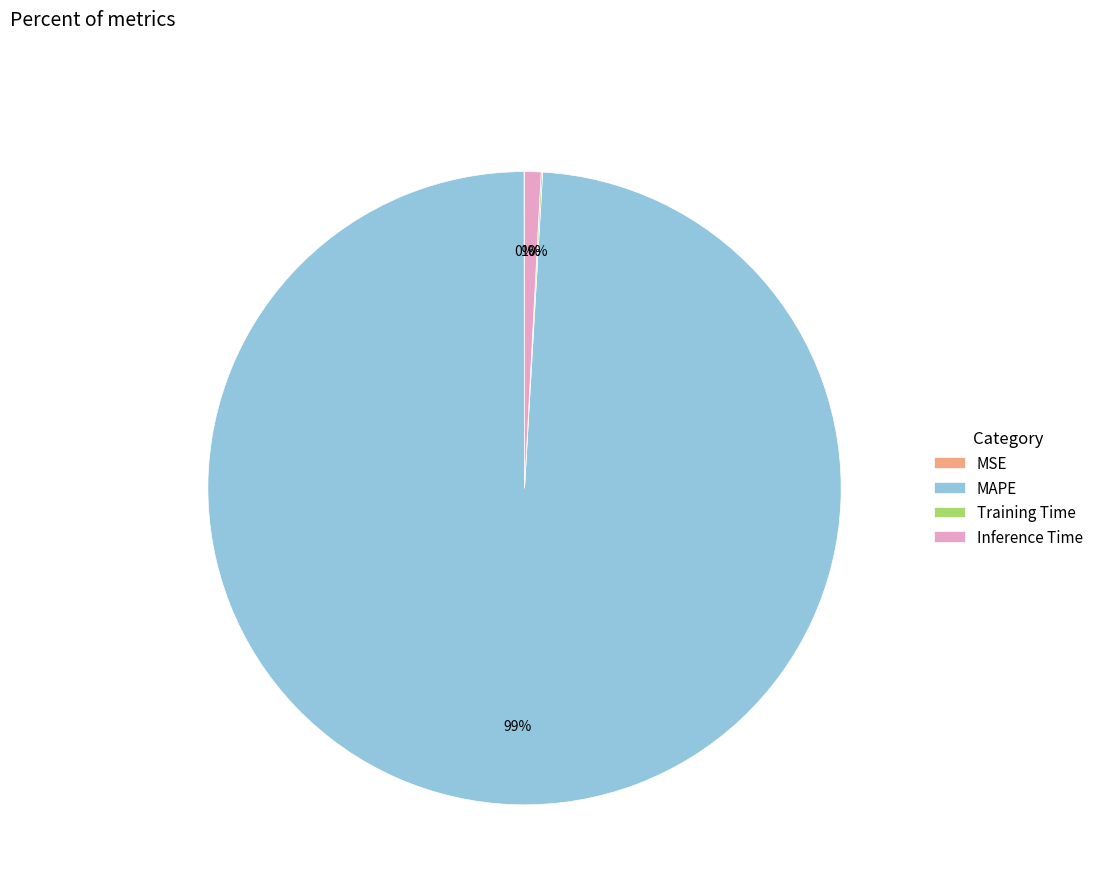

Which slice is the largest?

MAPE